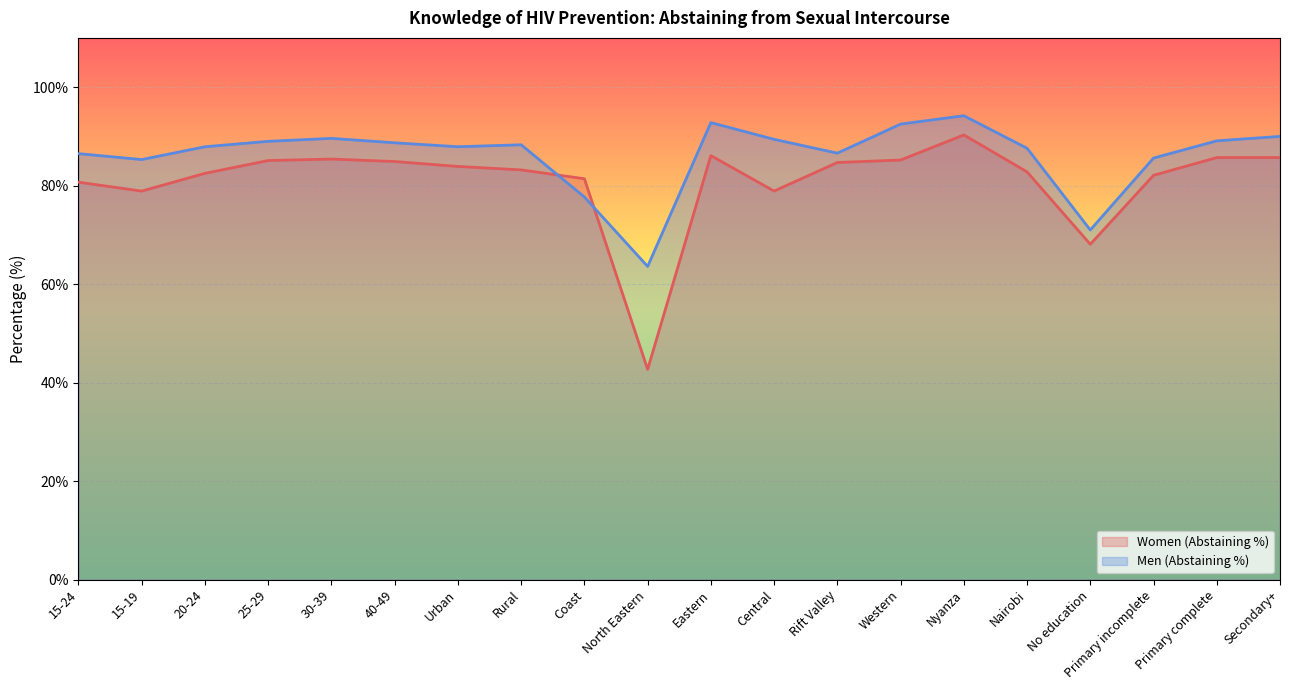

How many lines are shown in the chart?

2